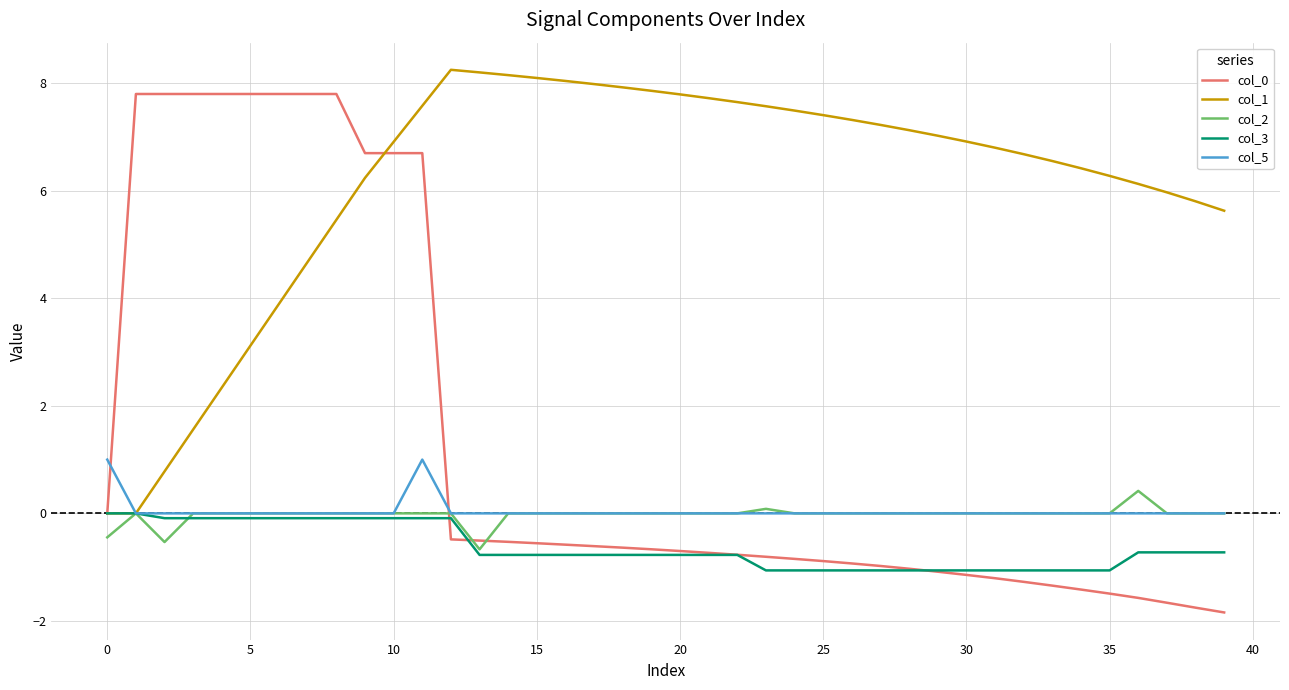

Which series has the largest total across all categories?

col_1